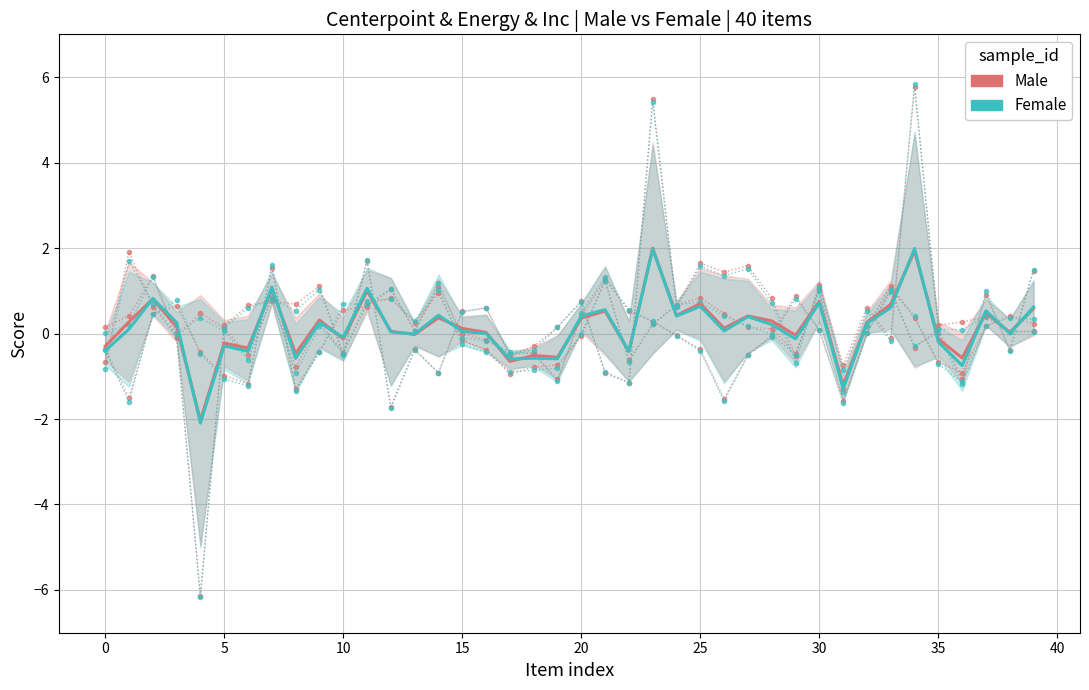

Between 21 and 30, which series saw the biggest shift?

Male